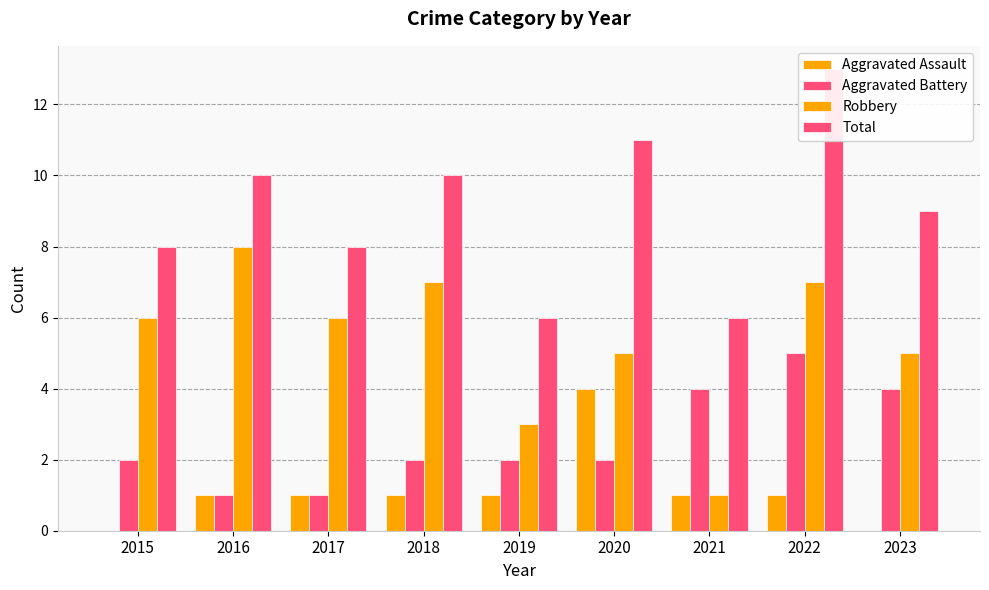

The Total series shows 4 at 2018. True or false?

False